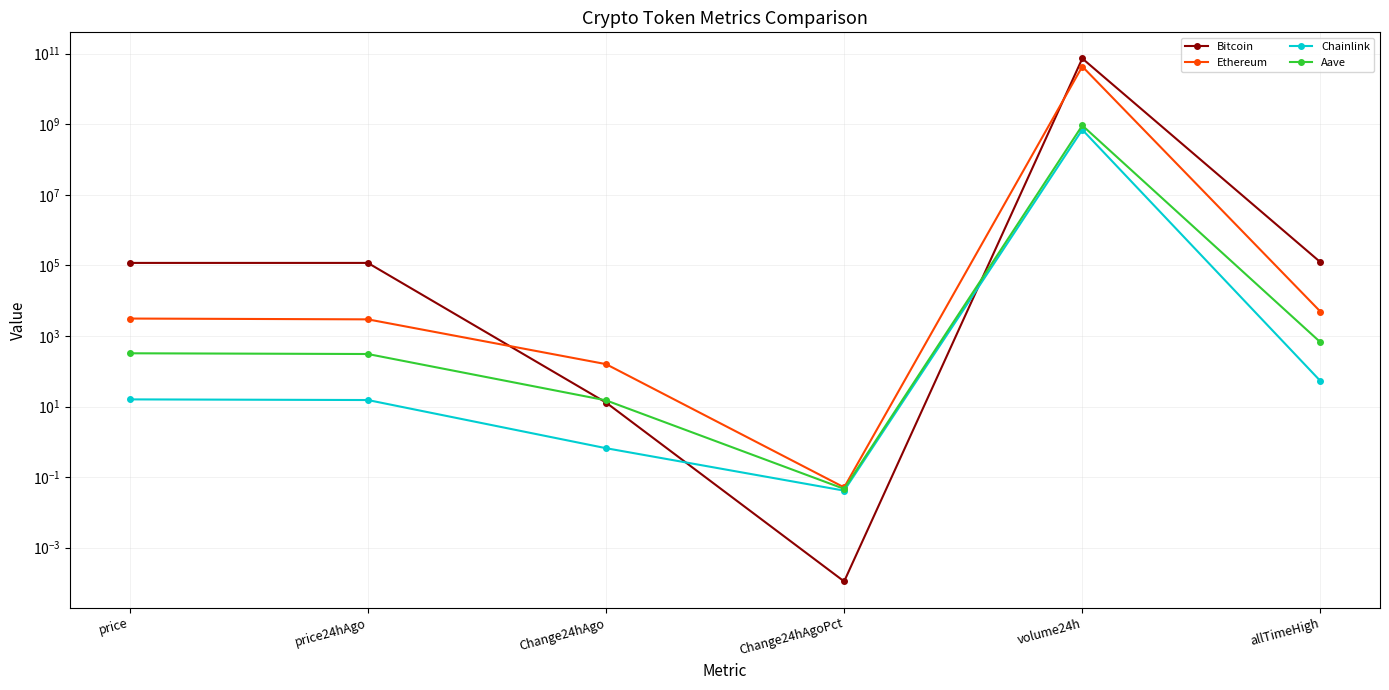

True or false: Ethereum and Aave cross at least once.

False